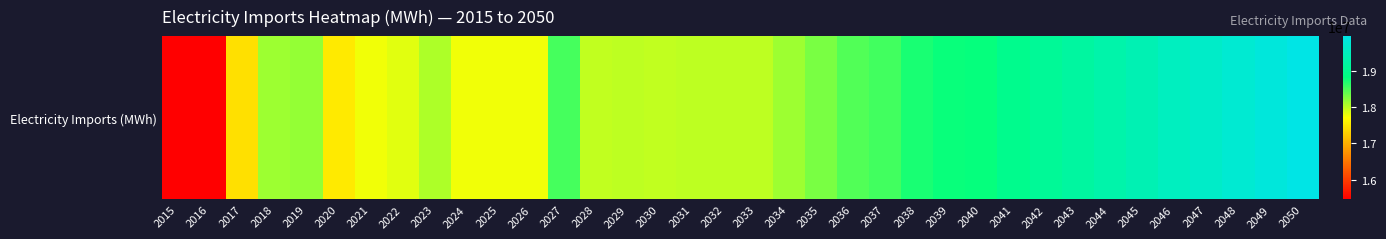

Where does the data first go above 18179000?

2027